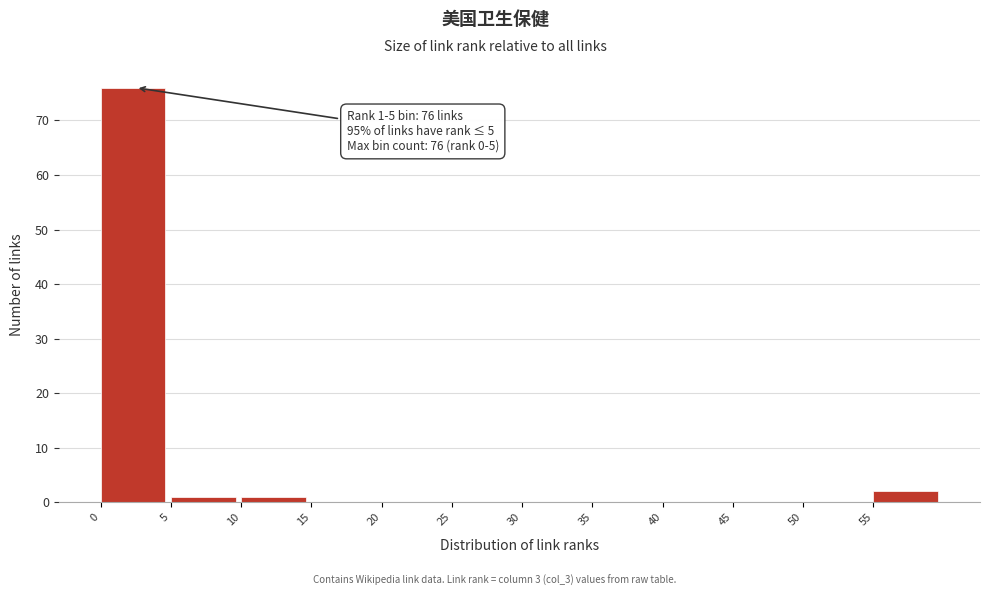

Over which range of the x-axis is the bar tallest?

0 to 5